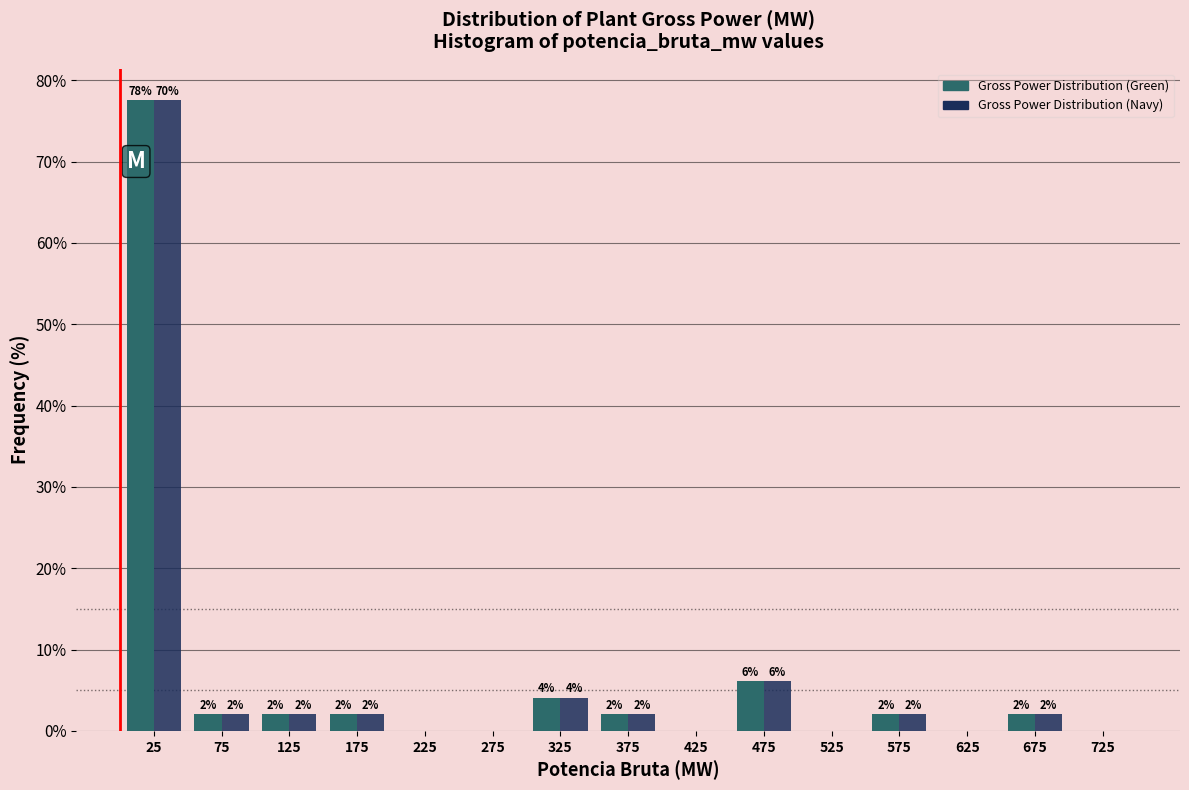

In the Gross Power Distribution (Green) series, which range on the x-axis has the tallest bar?

0 to 50